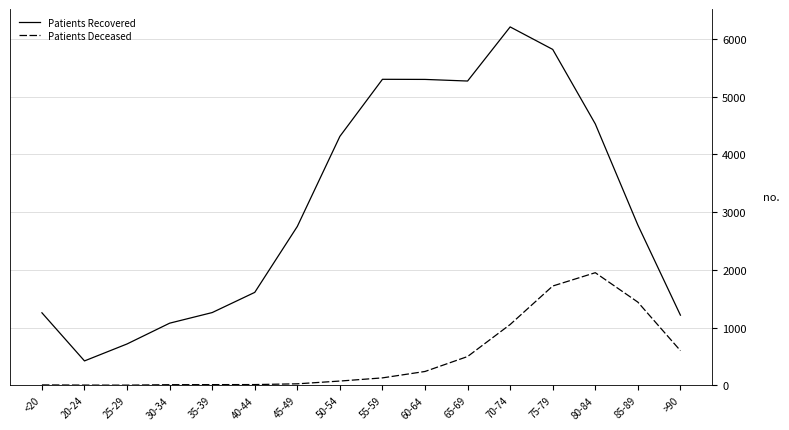

Which series has the largest range (max minus min)?

Patients Recovered